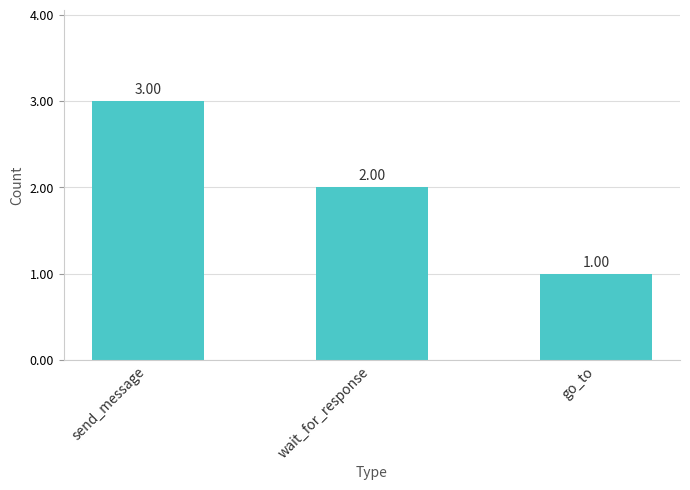

Rank the categories by value from highest to lowest.

send_message, wait_for_response, go_to